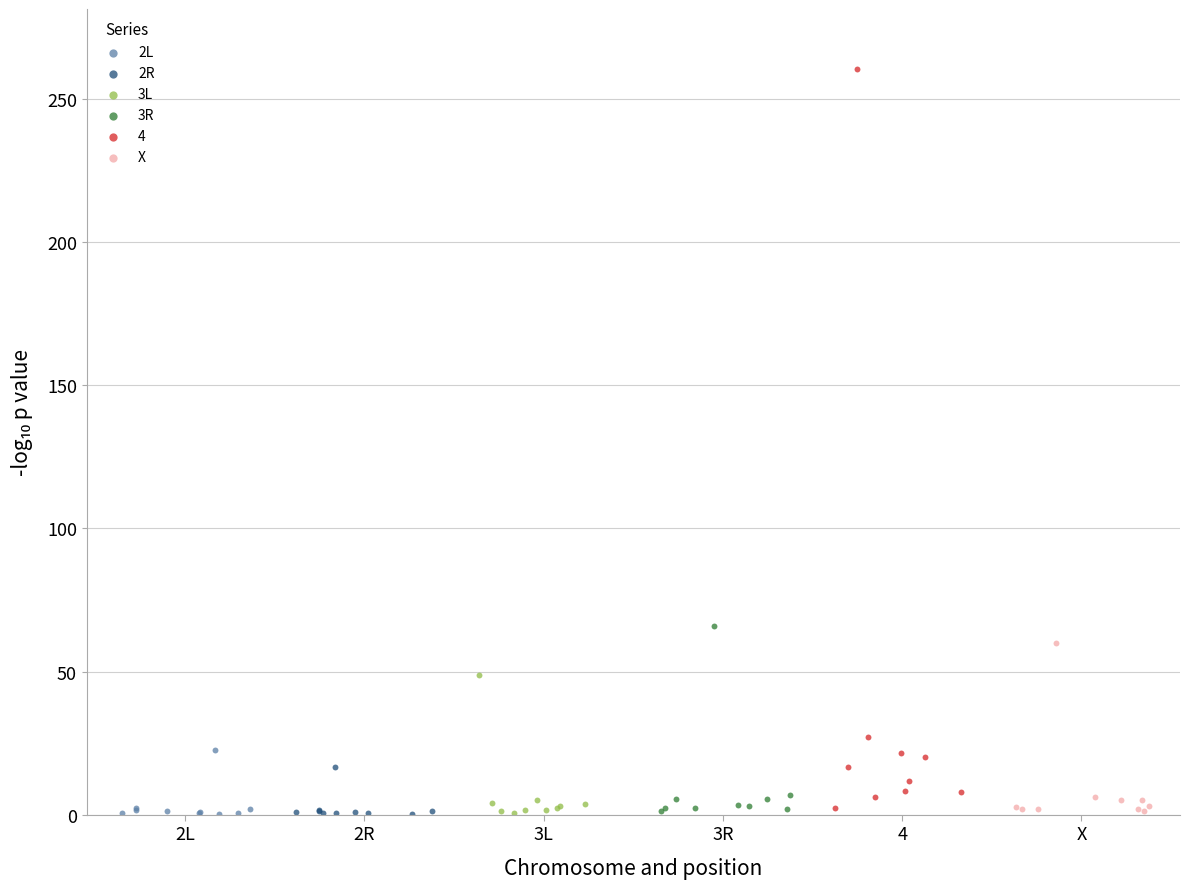

What are all the series names shown in the legend?

2L, 2R, 3L, 3R, 4, X